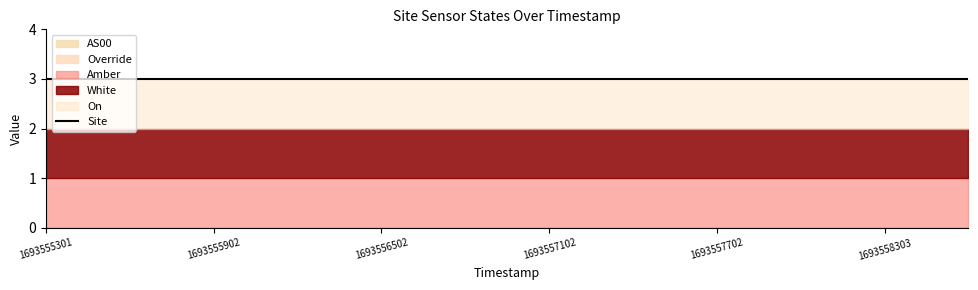

True or false: Amber and On cross at least once.

False